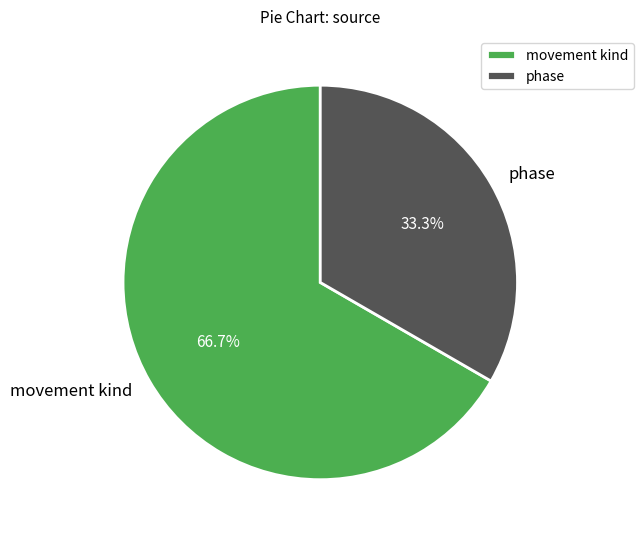

To the nearest percent, what is the difference between the largest and smallest slice percentages?

33%